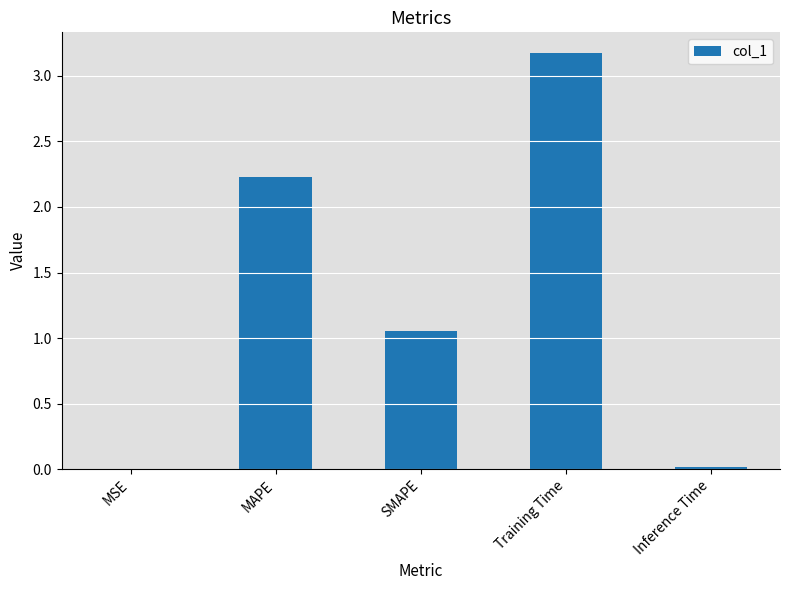

What is the maximum value shown in the chart?

3.2